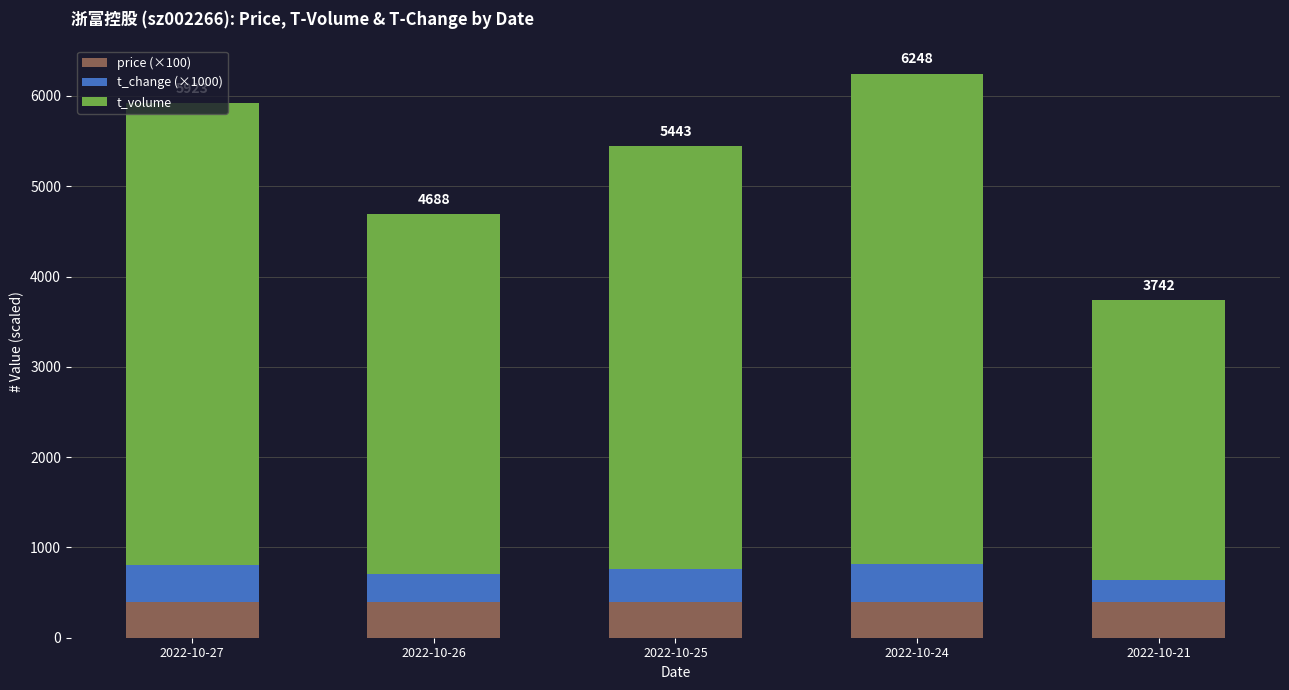

What is the total value across all series at 2022-10-21?

3742